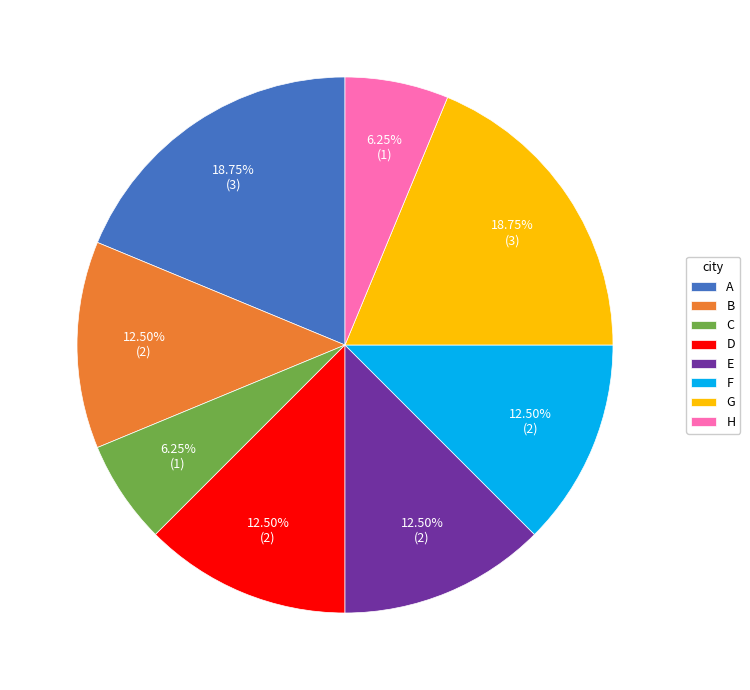

To the nearest percent, what is the average slice percentage?

12%